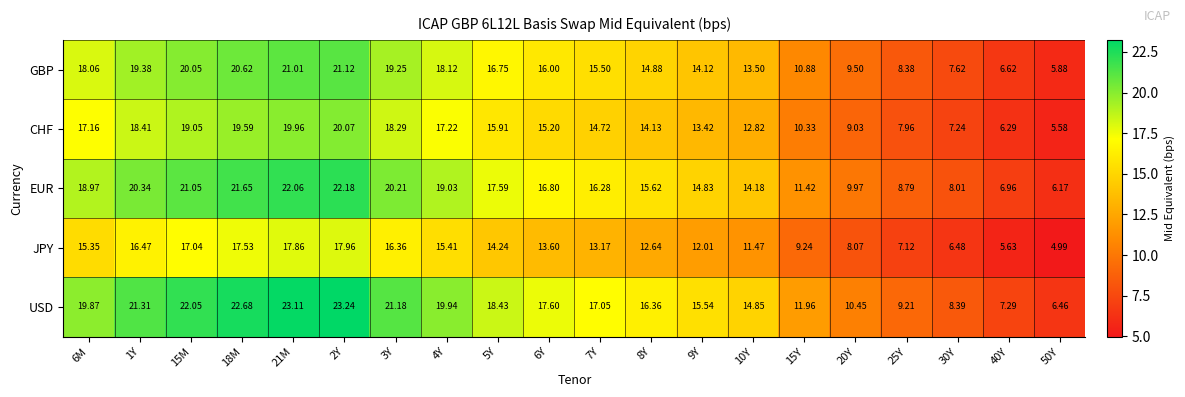

Rank the series by their average value, from highest to lowest.

USD, EUR, GBP, CHF, JPY